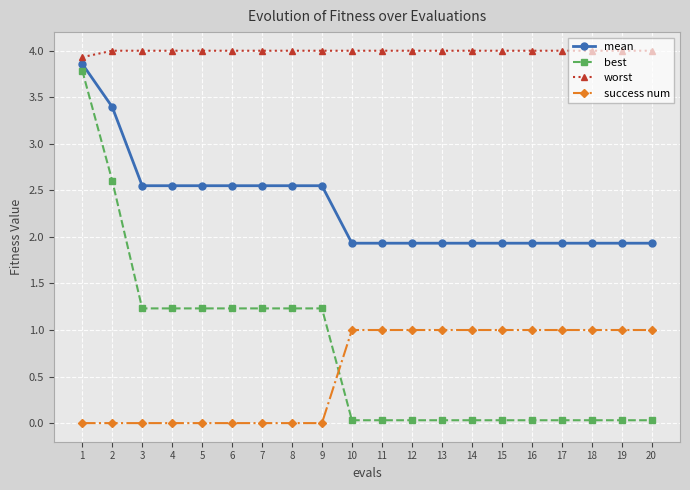

What is the spread (max minus min) of values at 8?

4.0